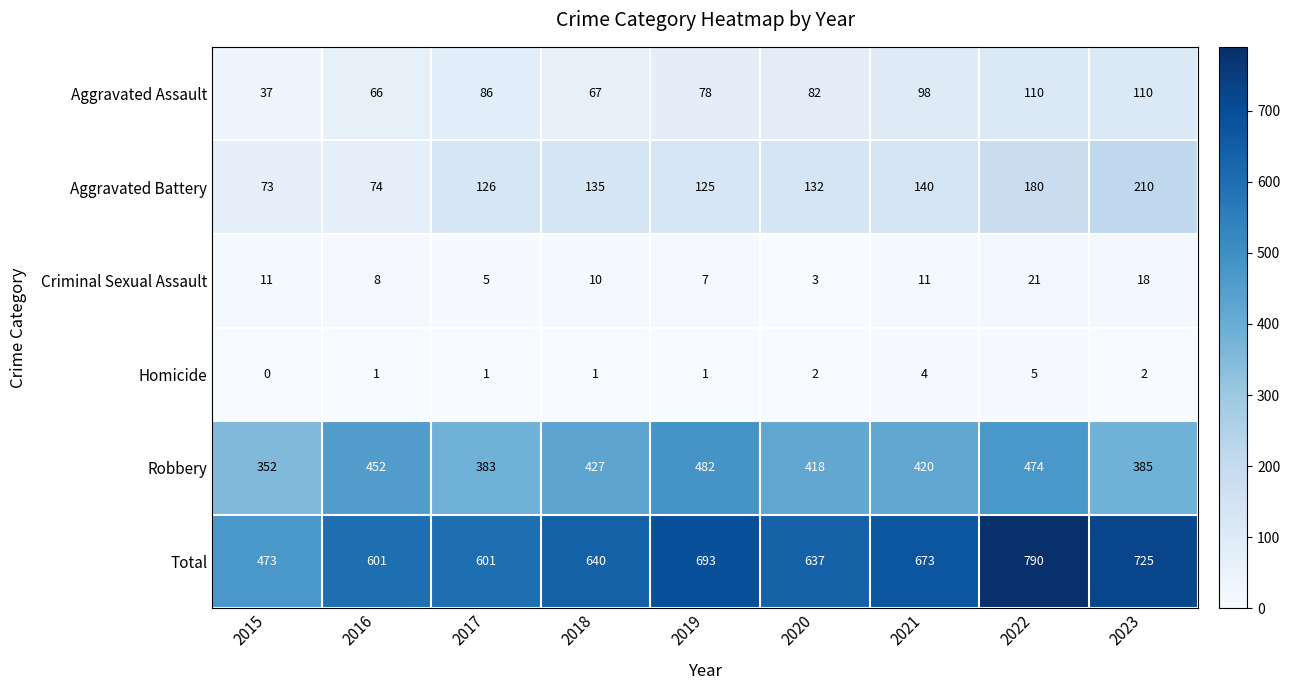

At how many categories does at least one series exceed 761?

1